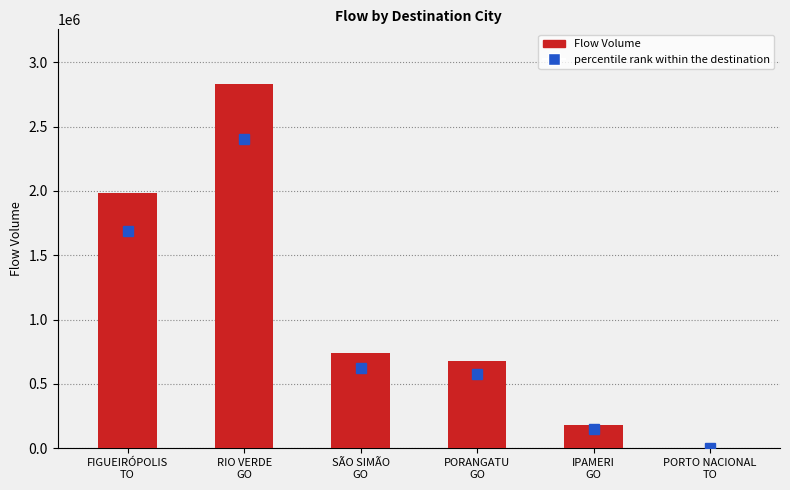

What is the sum of all values?

6405521.0